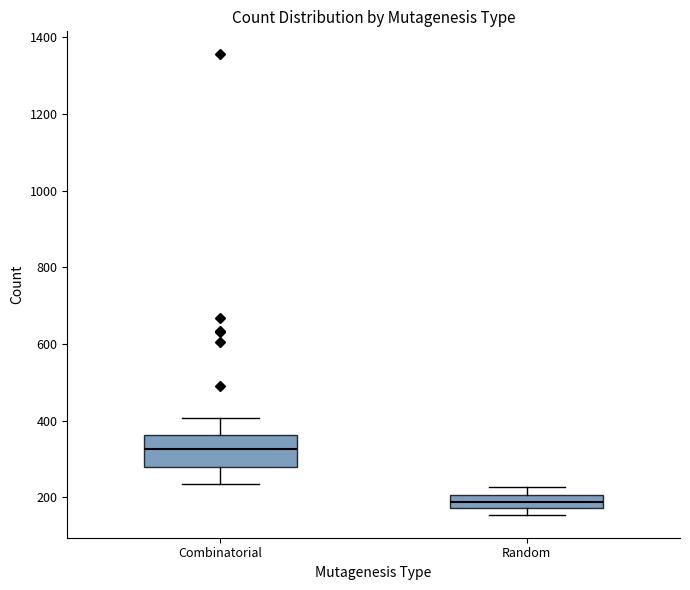

Which box has the highest median line?

Combinatorial